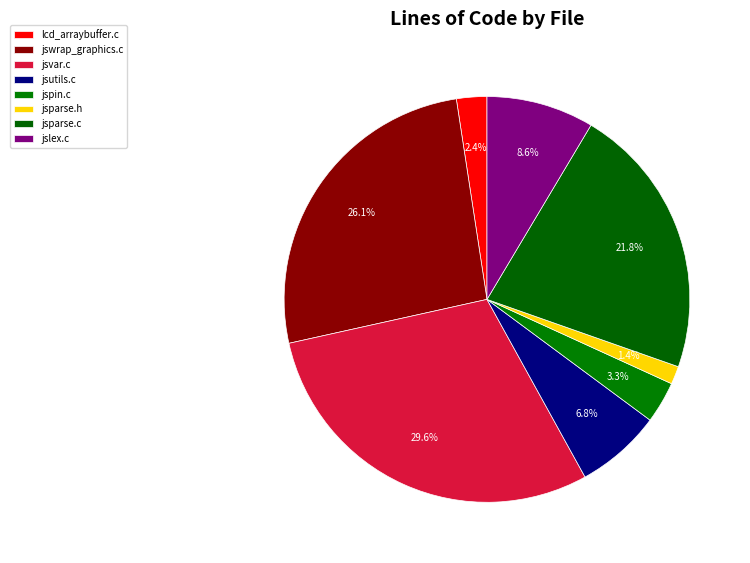

Count the number of slices in the pie.

8